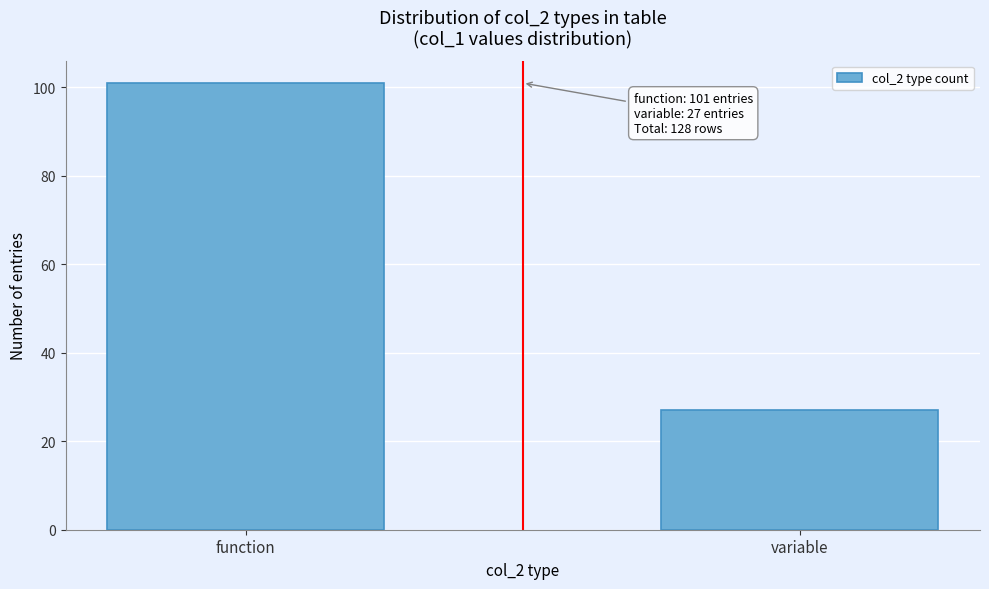

Reading left to right, list all the values displayed in this chart.

101	27